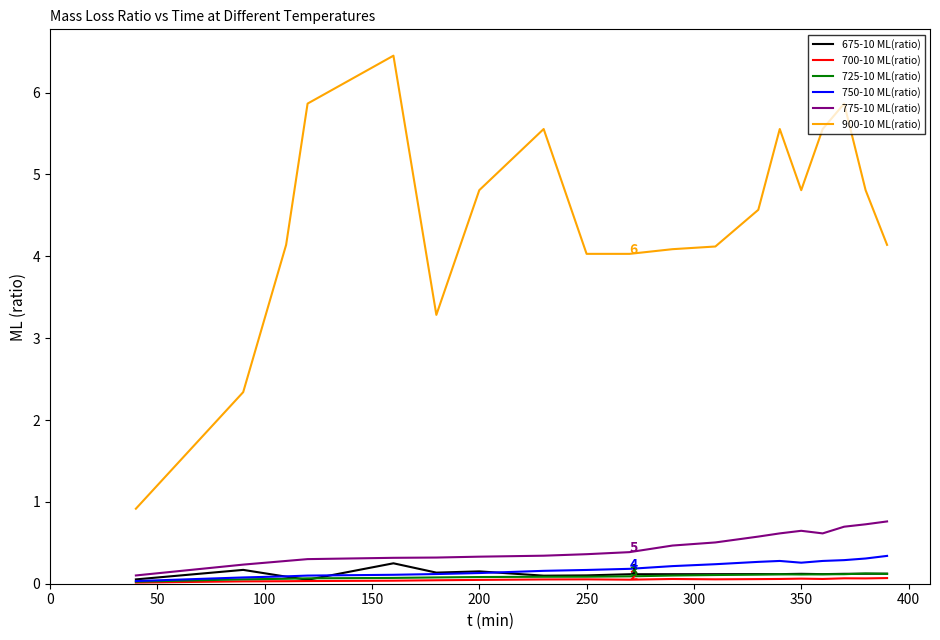

What is the maximum value shown in the chart?

6.5